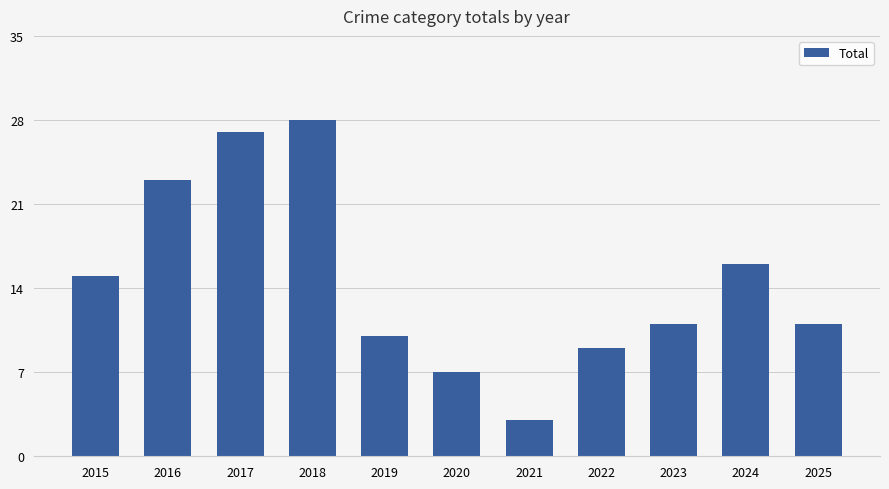

Count the number of data series in this chart.

1